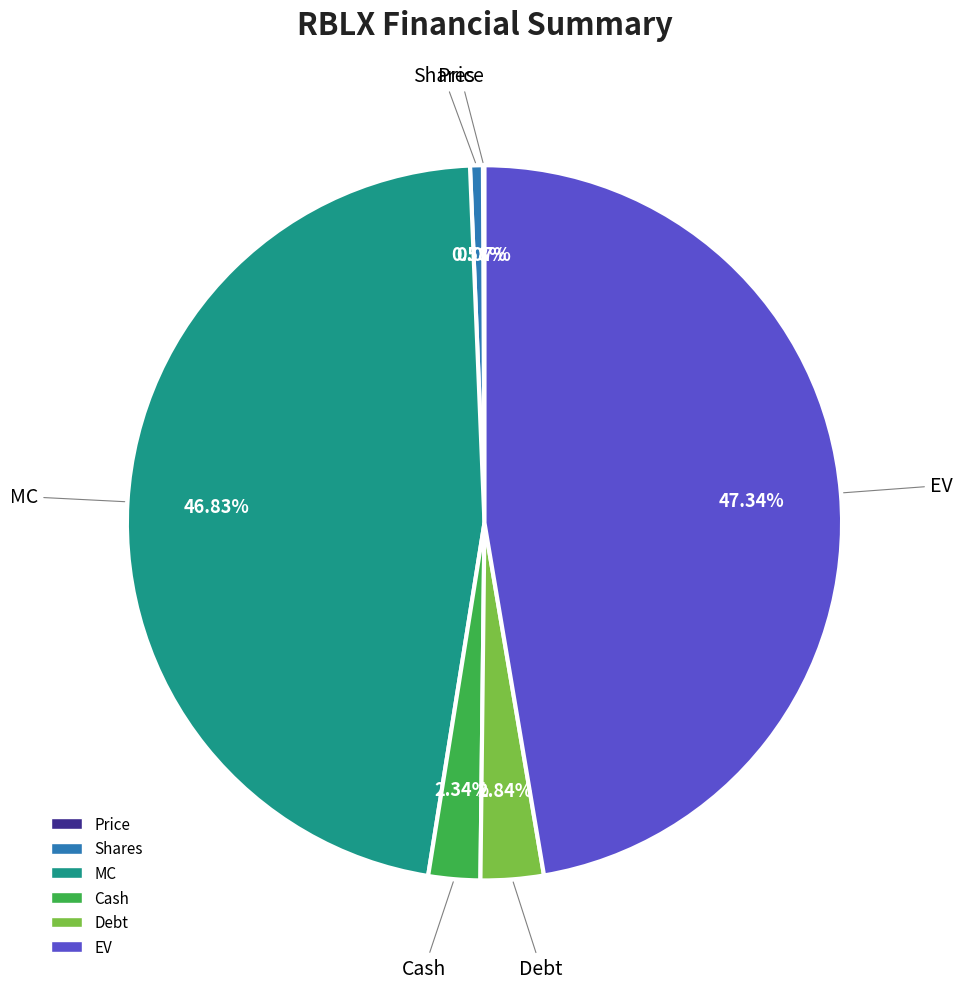

To the nearest percent, what portion does Debt represent?

3%